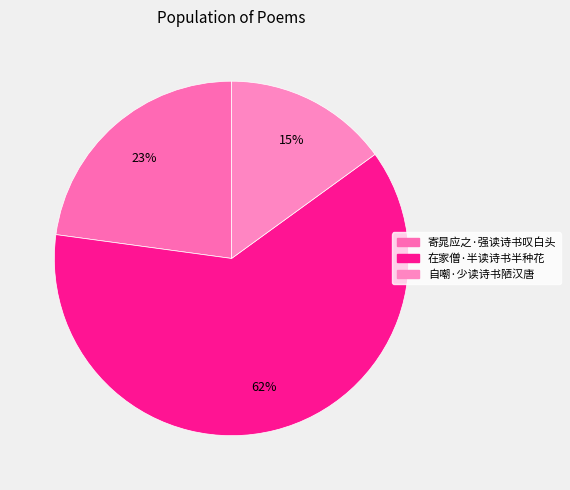

The 自嘲·少读诗书陋汉唐 slice represents 1% of the pie. True or false?

False